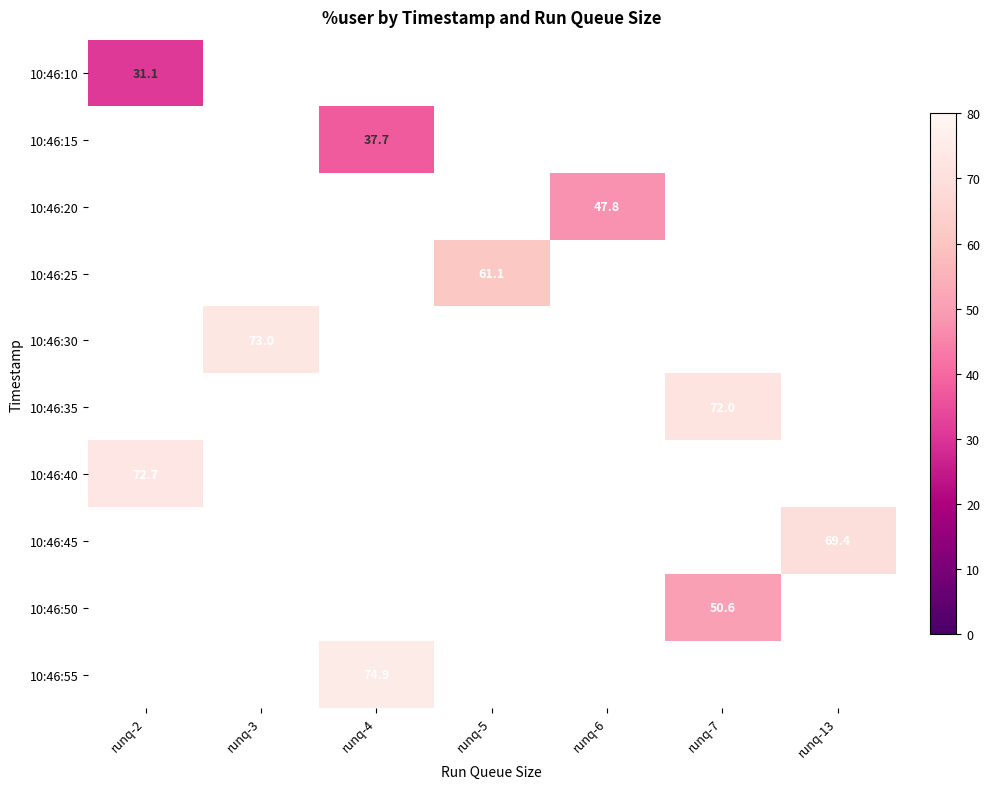

At how many categories does at least one series exceed 72?

4